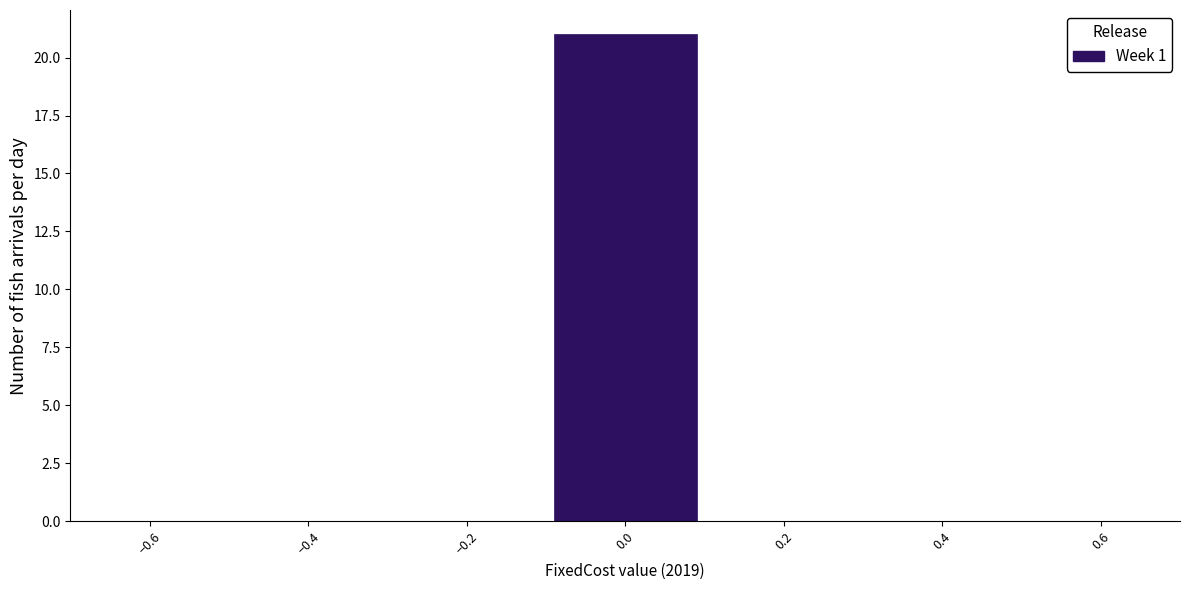

Which range on the x-axis has the tallest bar?

-0.1 to 0.1